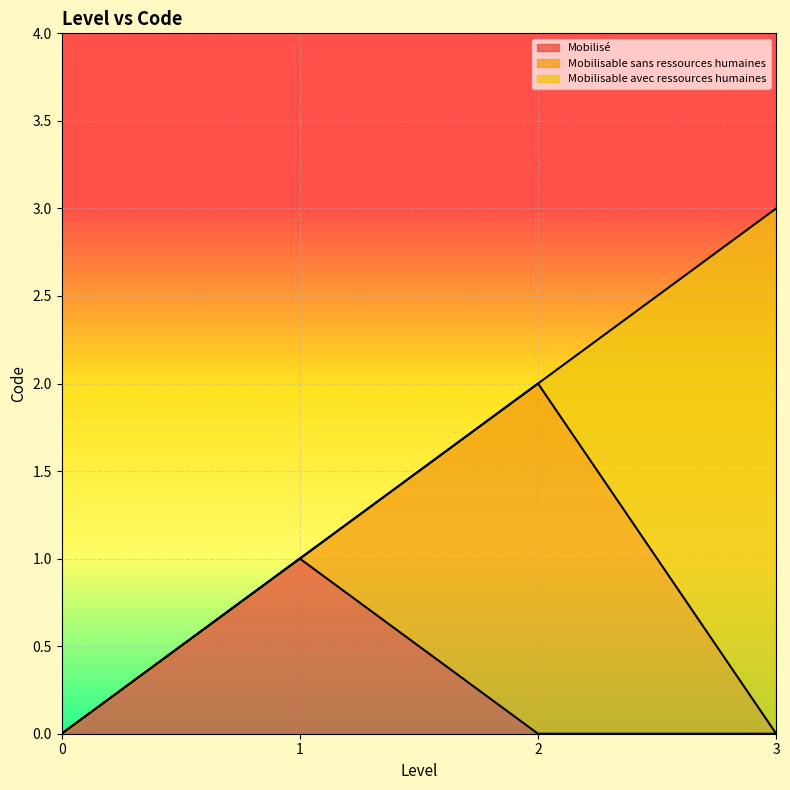

List the labels in order of value, smallest first.

Mobilisé, Mobilisable sans ressources humaines, Mobilisable avec ressources humaines